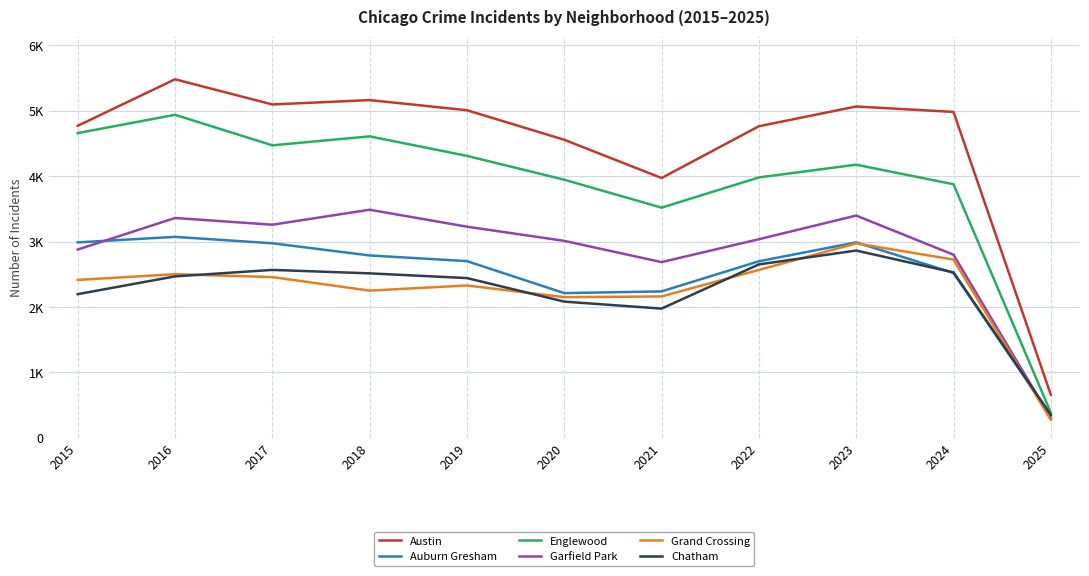

Does the chart display data point markers on the line(s)?

No